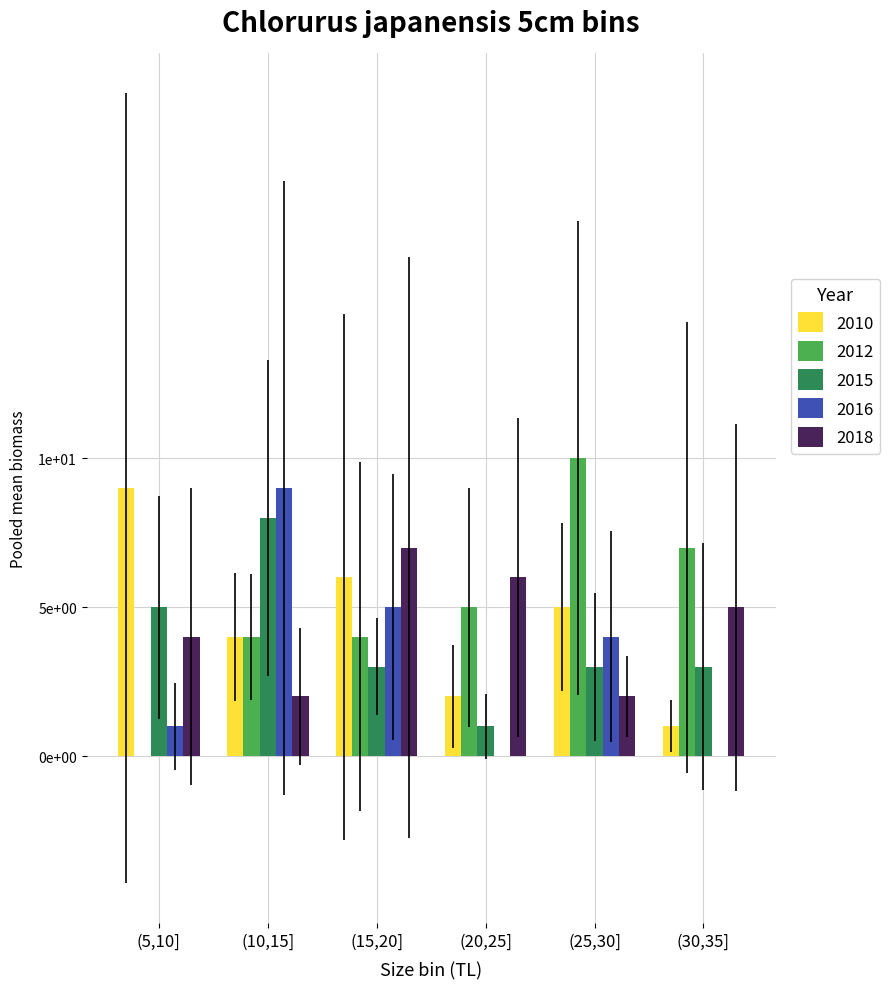

Reading right to left, transcribe all the data shown in this chart.

2010: (30,35]=1	(25,30]=5	(20,25]=2	(15,20]=6	(10,15]=4	(5,10]=9
2012: (30,35]=7	(25,30]=10	(20,25]=5	(15,20]=4	(10,15]=4	(5,10]=0
2015: (30,35]=3	(25,30]=3	(20,25]=1	(15,20]=3	(10,15]=8	(5,10]=5
2016: (30,35]=0	(25,30]=4	(20,25]=0	(15,20]=5	(10,15]=9	(5,10]=1
2018: (30,35]=5	(25,30]=2	(20,25]=6	(15,20]=7	(10,15]=2	(5,10]=4